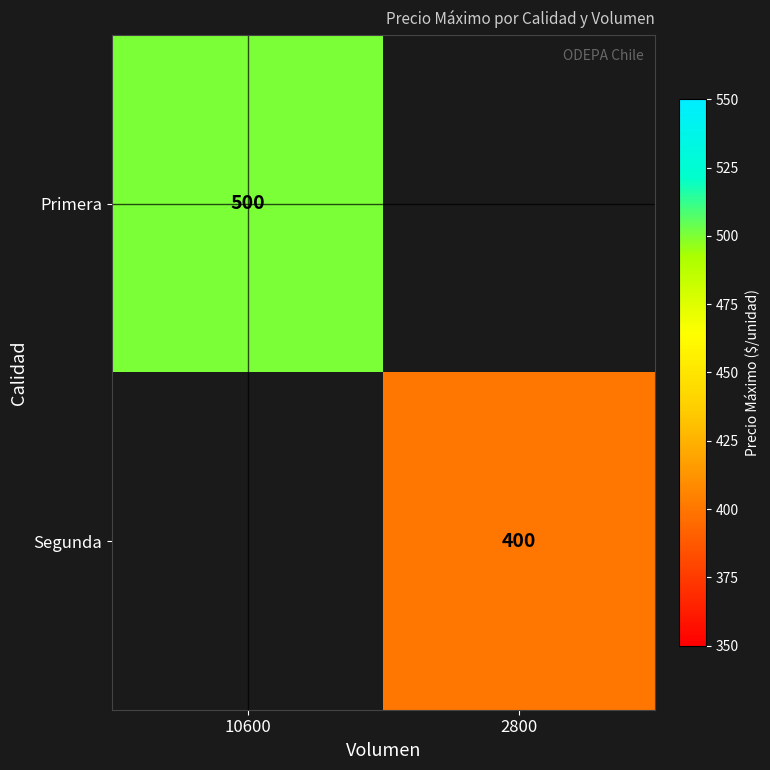

Is it true that Segunda equals 204 at 2800?

False